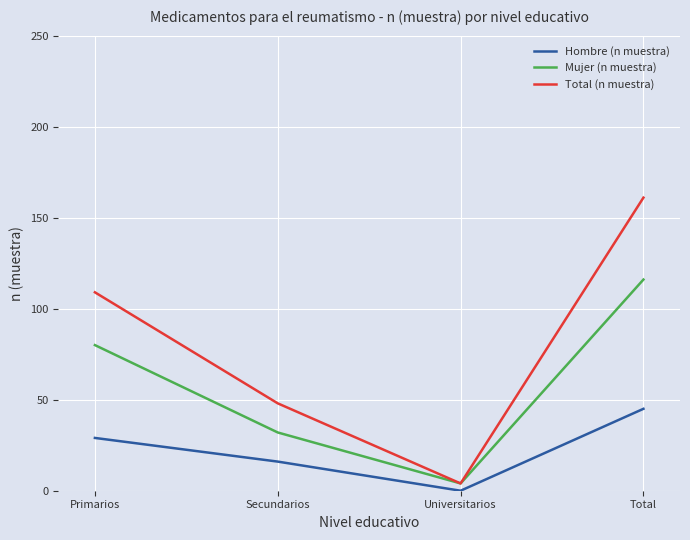

True or false: Mujer (n muestra) has more than 2 interior local peaks.

False